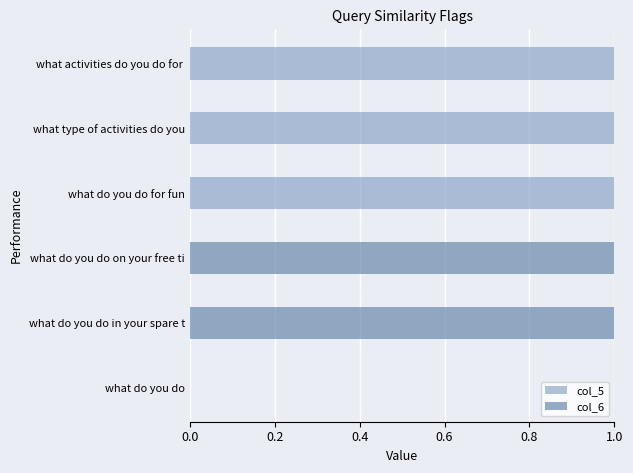

True or false: col_5 has a value of 1 at what activities do you do for .

True